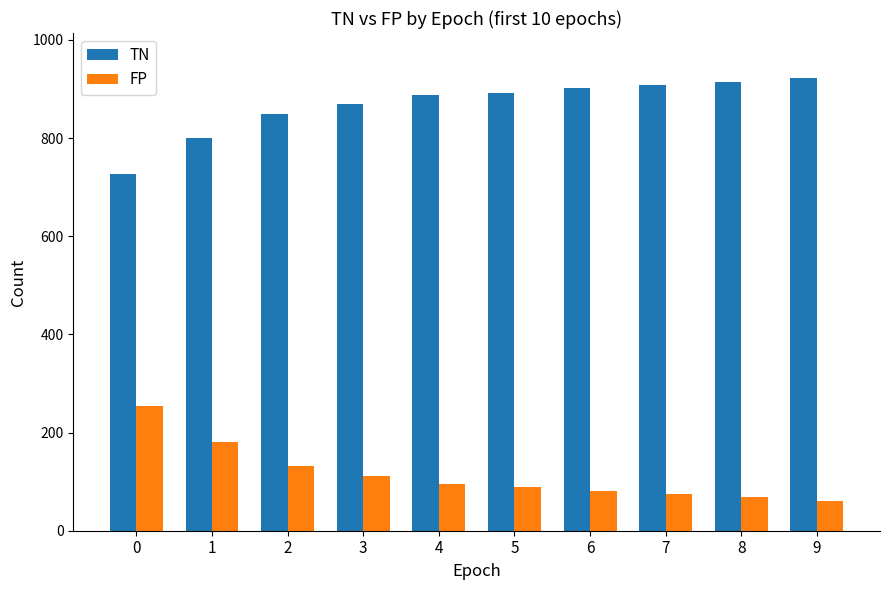

List the series in order of their peak value, highest first.

TN, FP